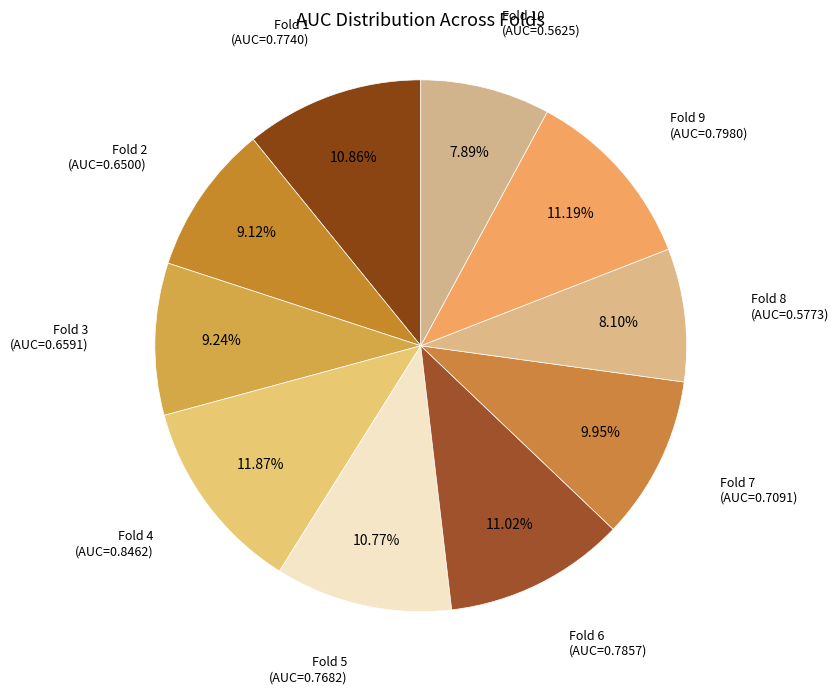

Rank the categories by value from highest to lowest.

Fold 4, Fold 9, Fold 6, Fold 1, Fold 5, Fold 7, Fold 3, Fold 2, Fold 8, Fold 10